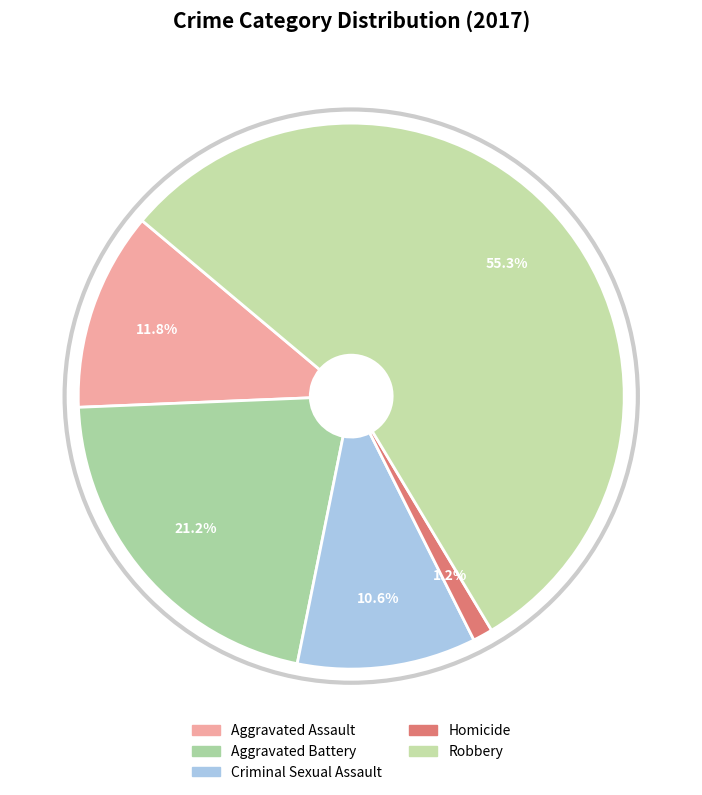

The Homicide slice represents 1% of the pie. True or false?

True